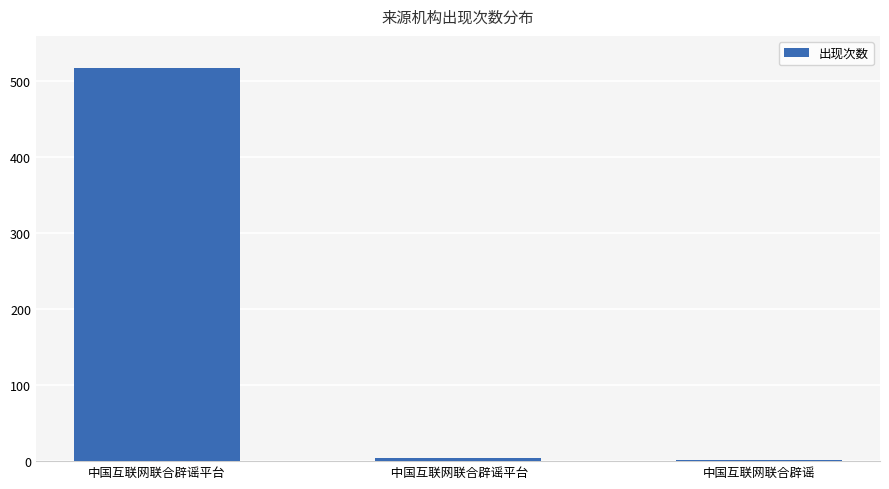

Which label corresponds to the largest value in the chart?

中国互联网联合辟谣平台